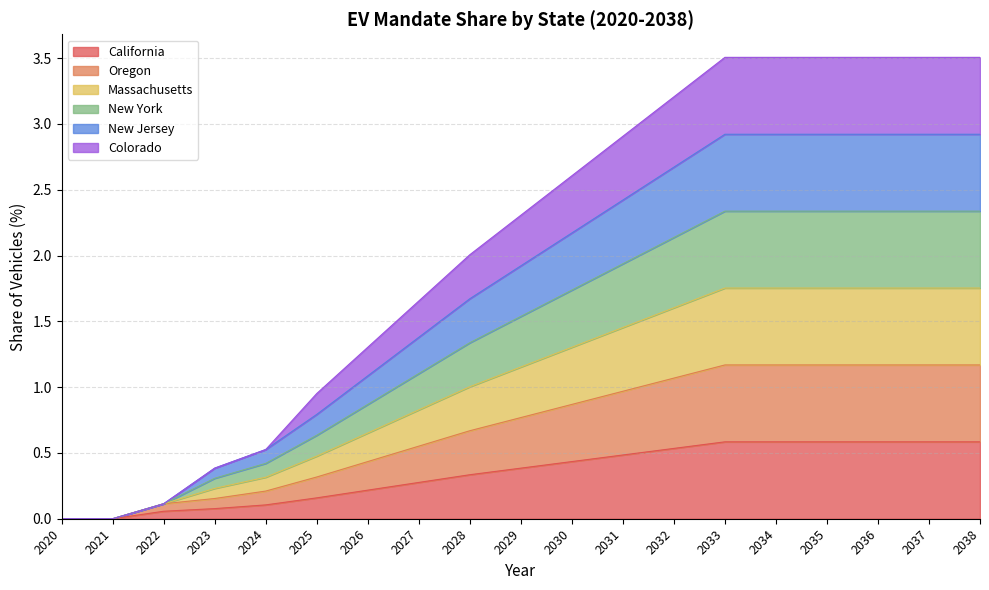

True or false: California and Oregon intersect in this chart.

False